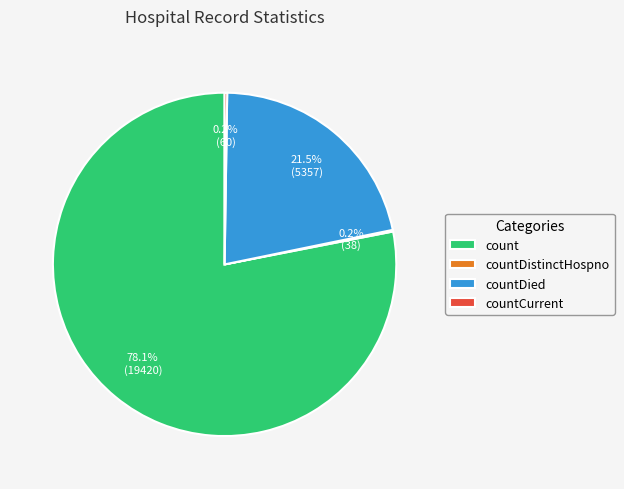

To the nearest percent, what is the average slice percentage?

25%